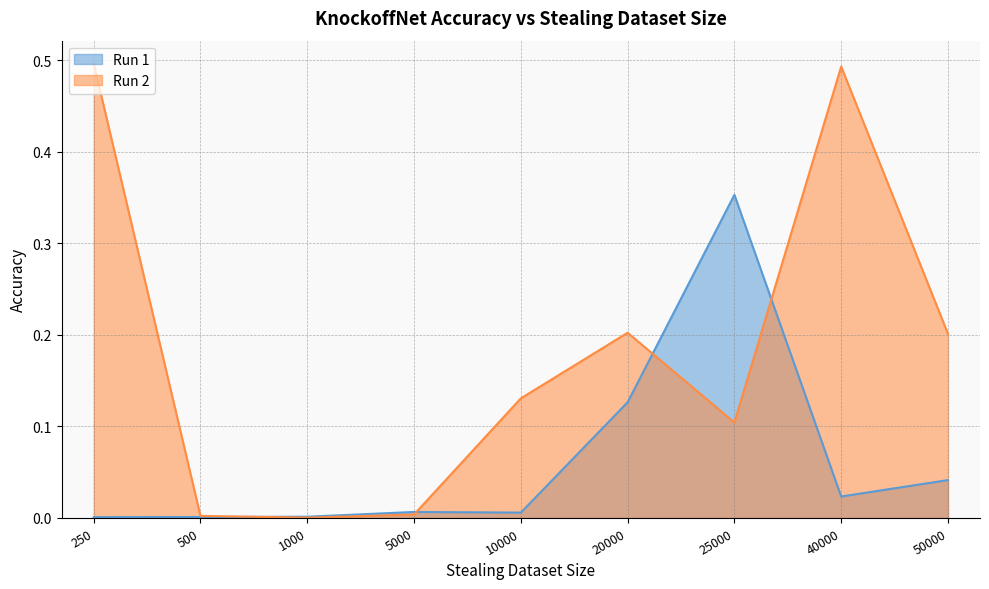

At which category does Run 2 reach its first local peak?

20000